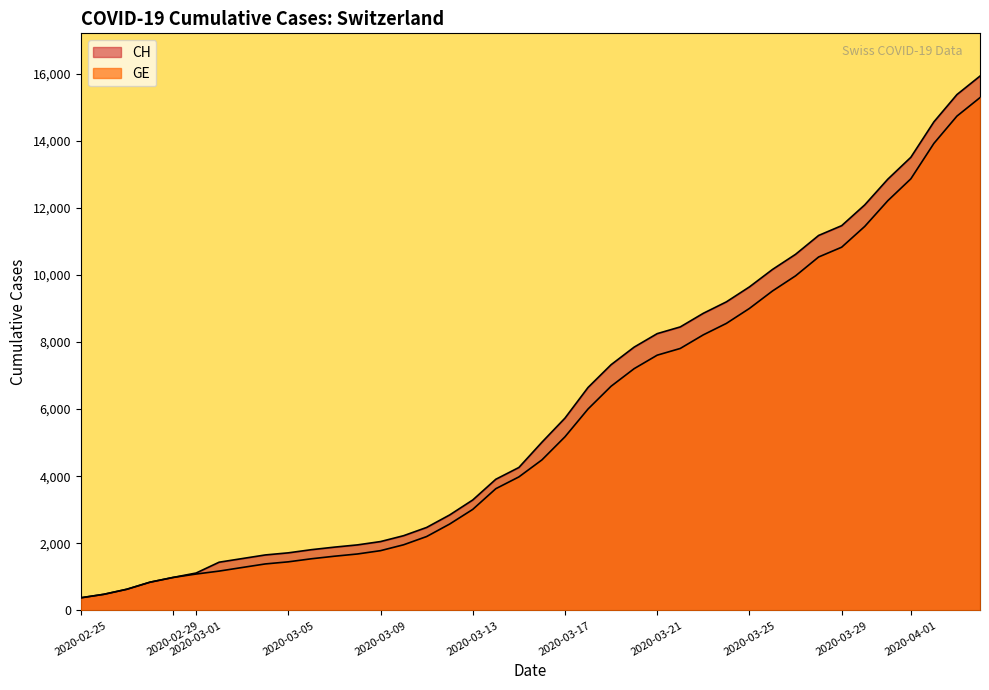

True or false: GE and CH cross at least once.

False